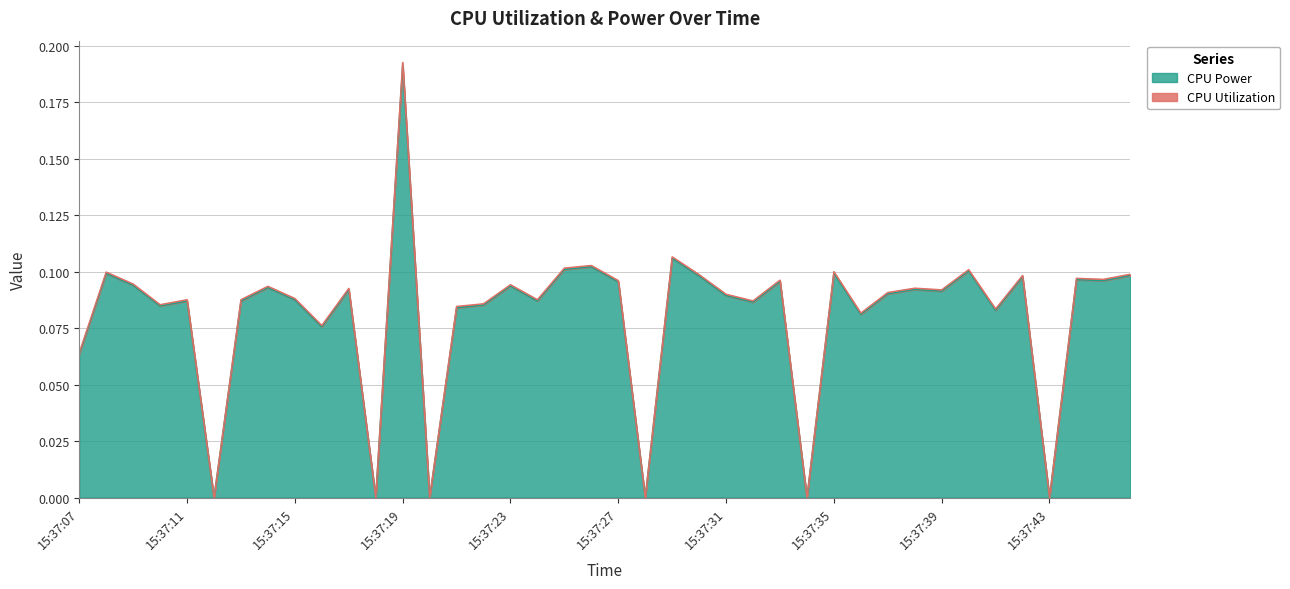

Reading right to left, transcribe all the data shown in this chart.

0.1	0.1	0.1	0.0	0.1	0.1	0.1	0.1	0.1	0.1	0.1	0.1	0.0	0.1	0.1	0.1	0.1	0.1	0.0	0.1	0.1	0.1	0.1	0.1	0.1	0.1	0.0	0.2	0.0	0.1	0.1	0.1	0.1	0.1	0.0	0.1	0.1	0.1	0.1	0.1